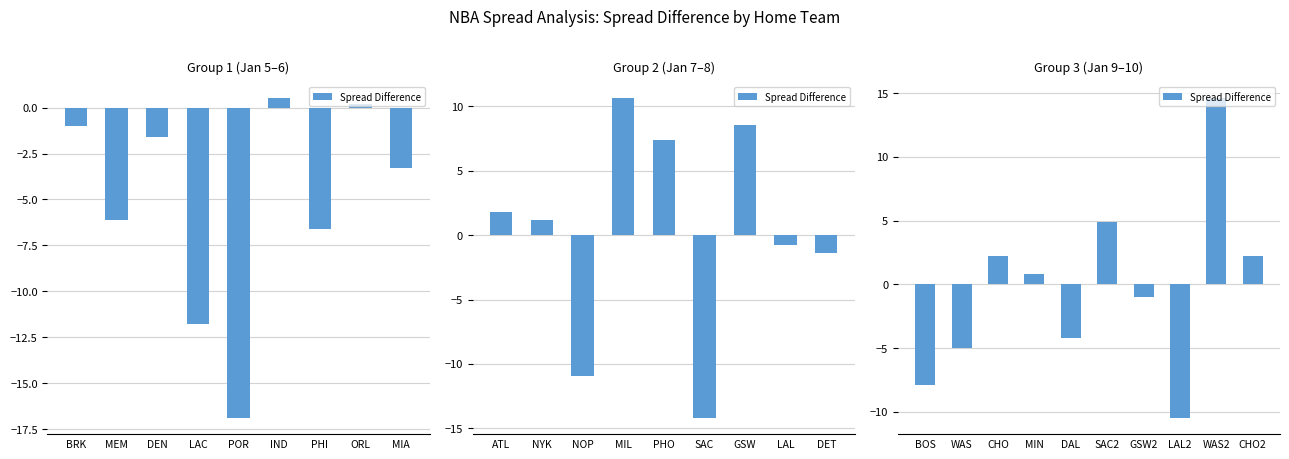

What is the difference between the maximum and minimum values?

25.1